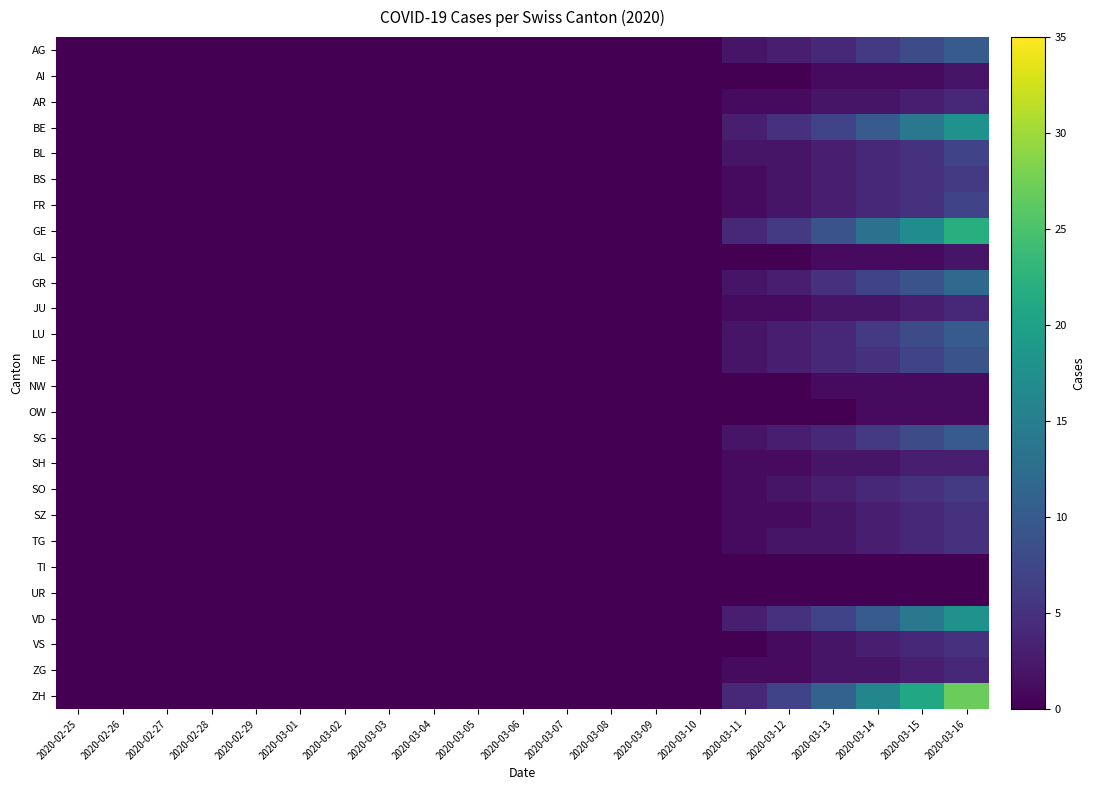

Count the number of categories in the chart.

21